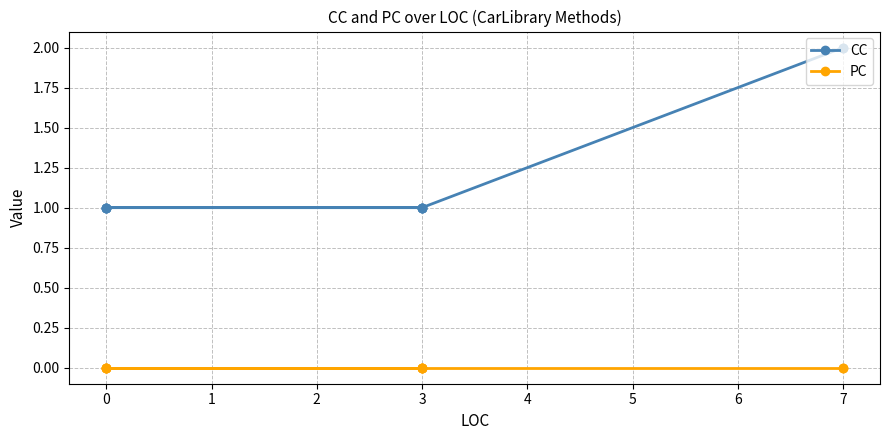

Does the chart display data point markers on the line(s)?

Yes